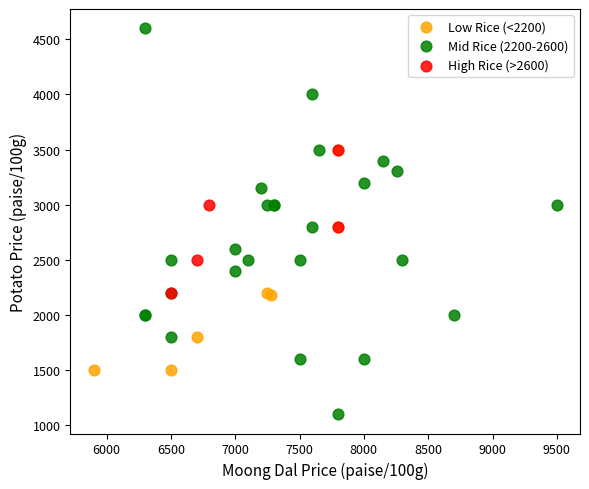

Which series contains the lowest Y value?

Mid Rice (2200-2600)